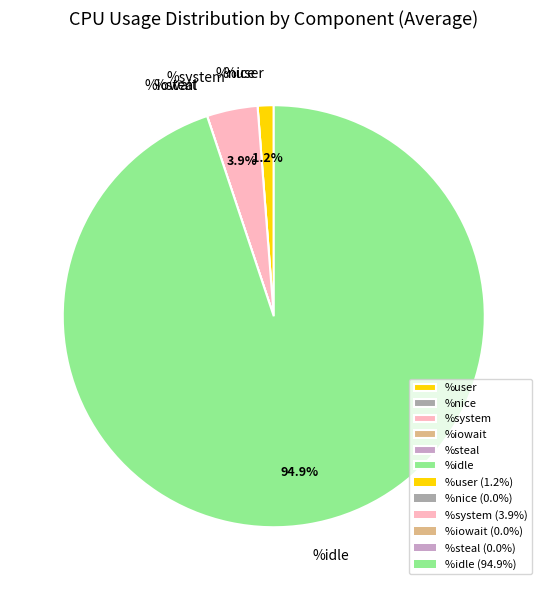

Between %system and %idle, which is larger?

%idle